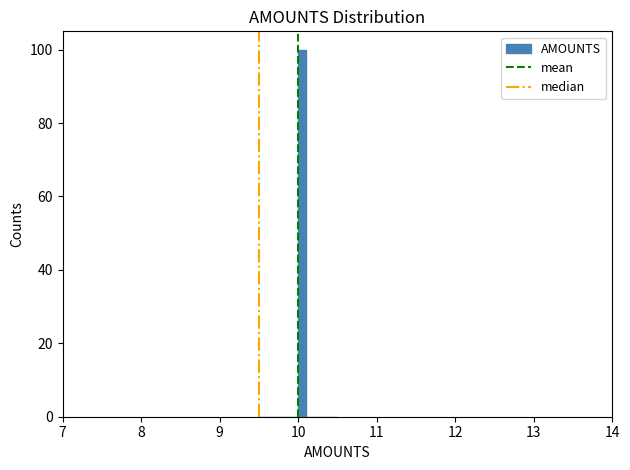

Around what value on the x-axis is the tallest bar? Give the approximate position of its centre, as read against the axis.

10.1